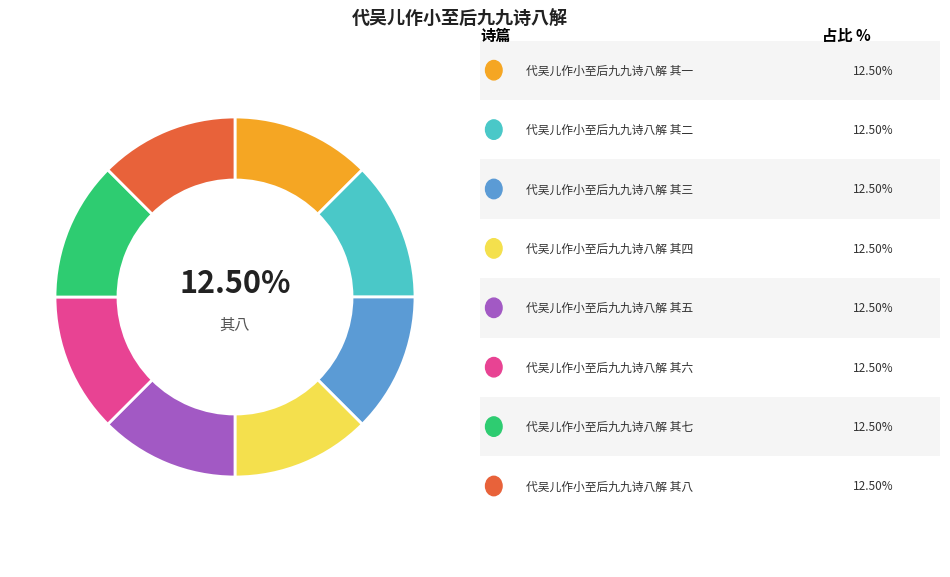

Is there any slice that represents more than half of the pie?

No